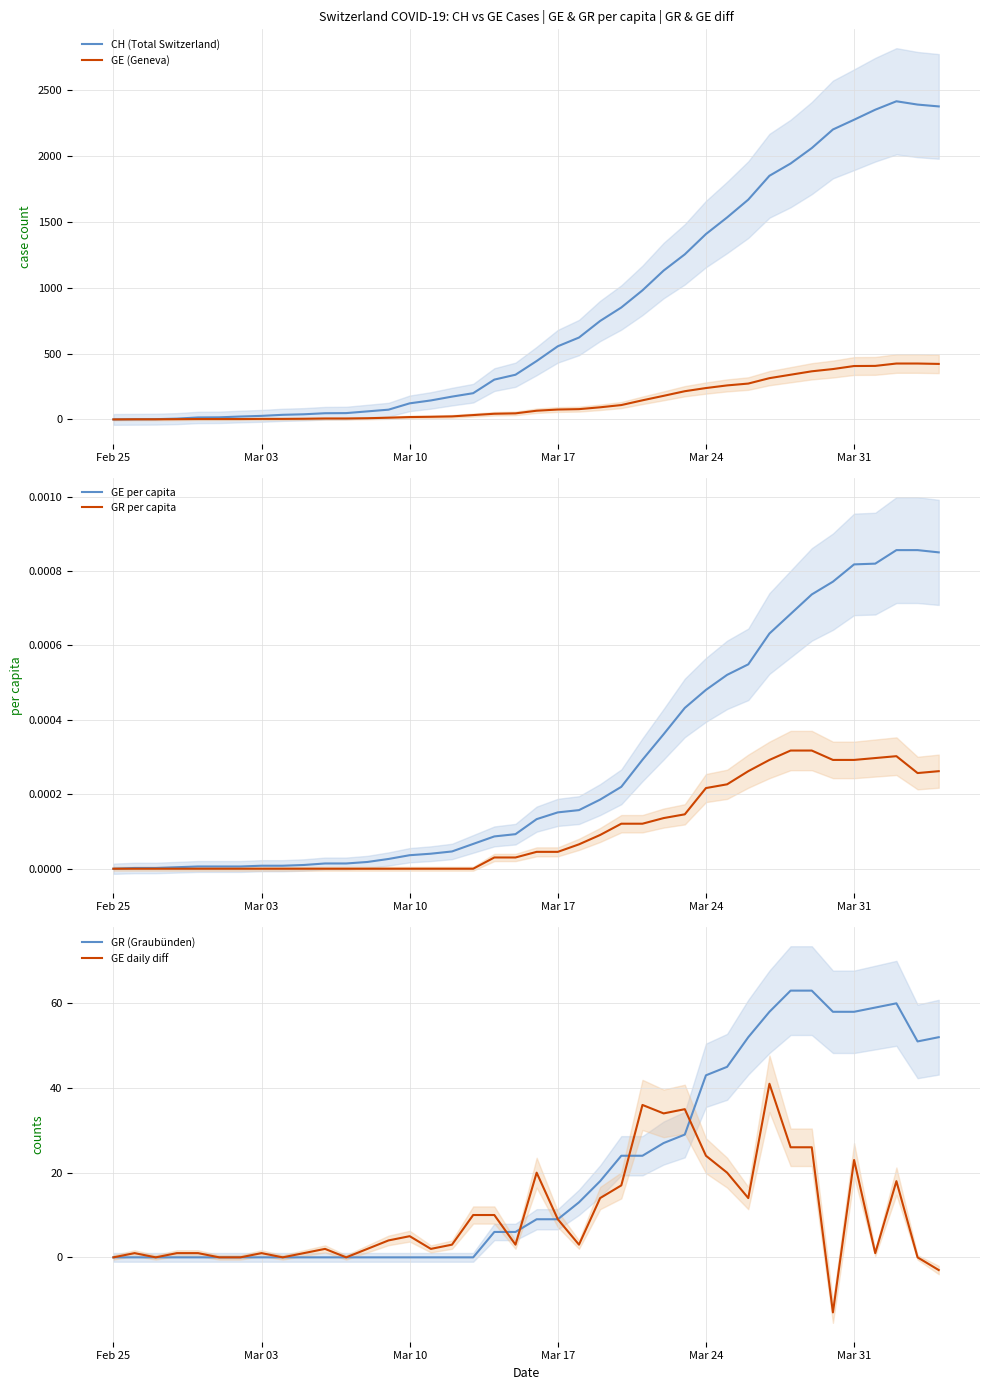

What are all the series names shown in the legend?

CH (Total Switzerland), GE (Geneva), GE per capita, GR per capita, GR (Graubünden), GE daily diff